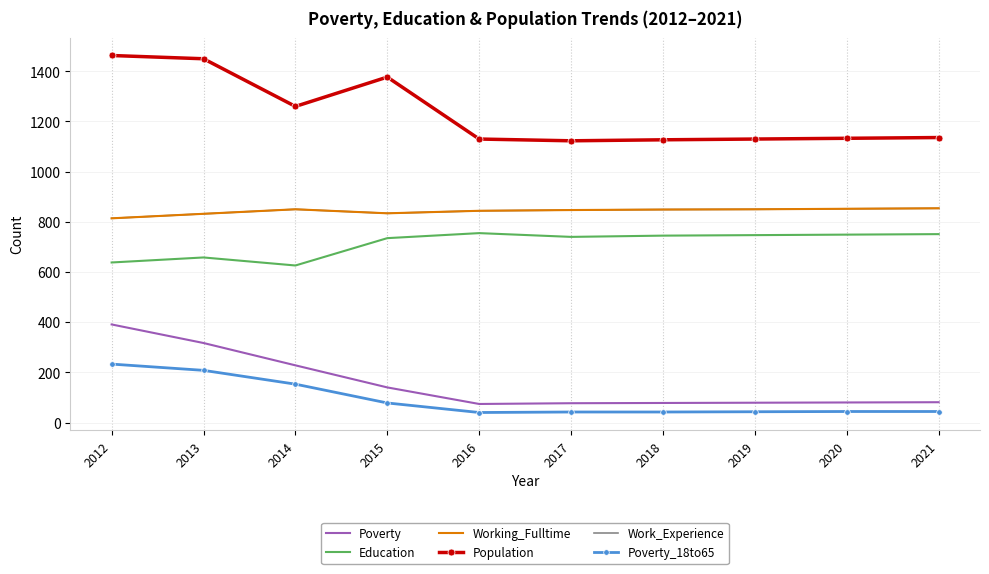

True or false: Poverty_18to65 has a value of 69 at 2016.

False